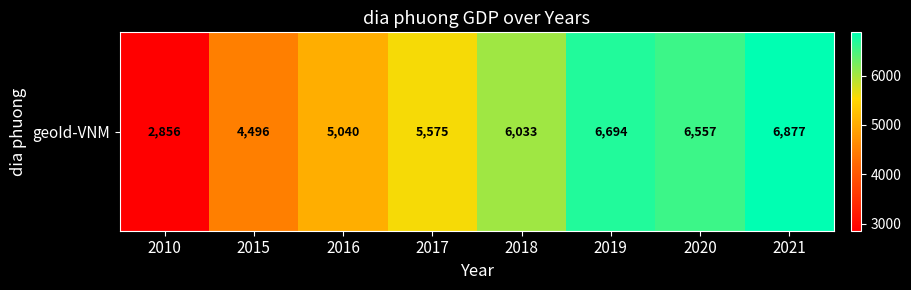

Is it true that the value at 2018 is 6033?

True